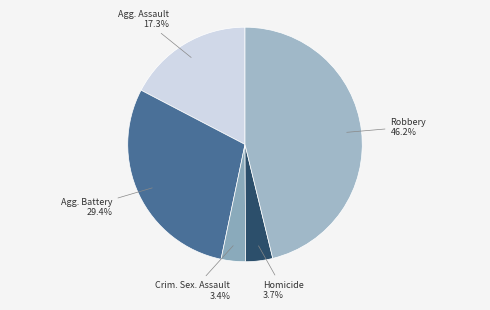

Is it true that Homicide is 17% of the pie?

False